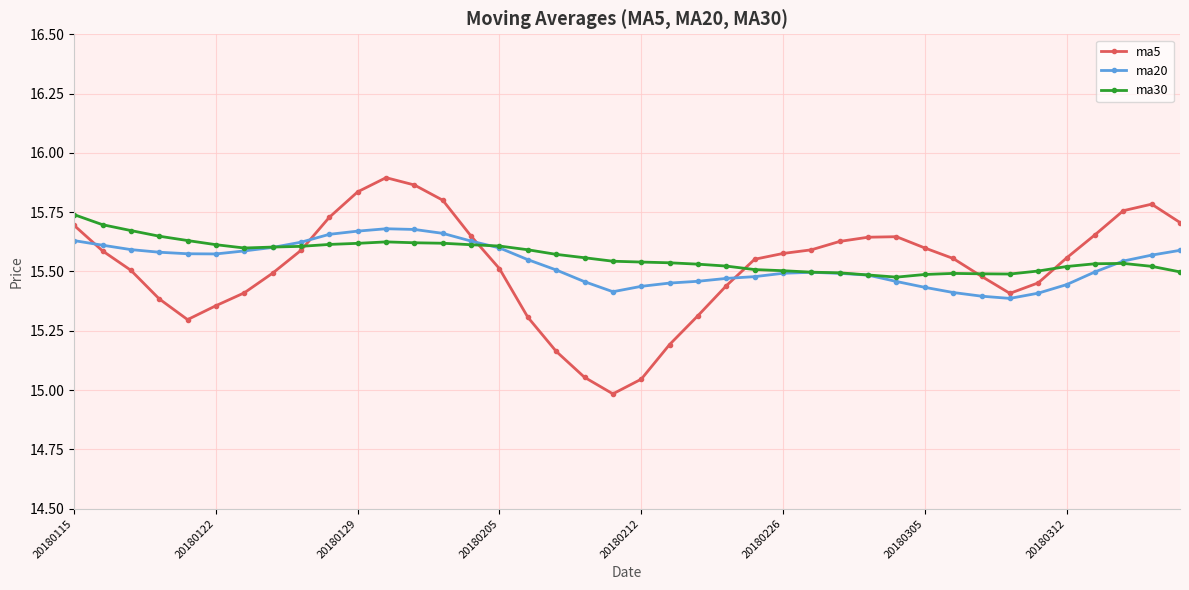

What are all the series names shown in the legend?

ma5, ma20, ma30